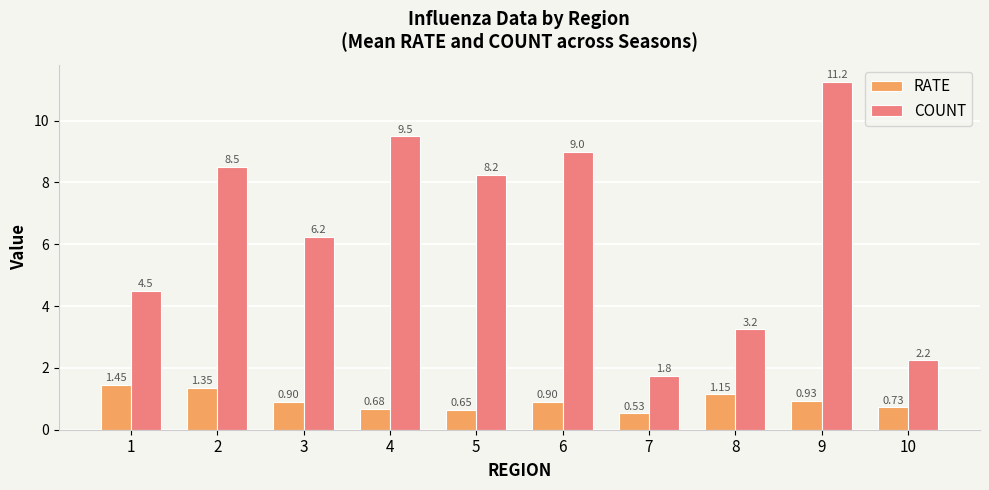

At which category is the sum across all series the highest?

9